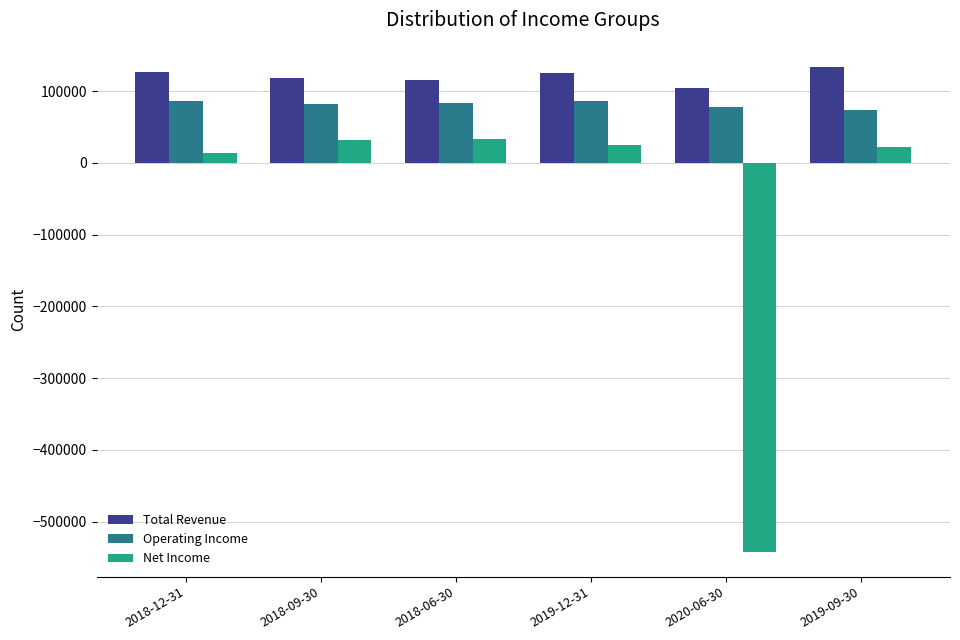

The value of Total Revenue at 2018-12-31 is 87681. True or false?

False